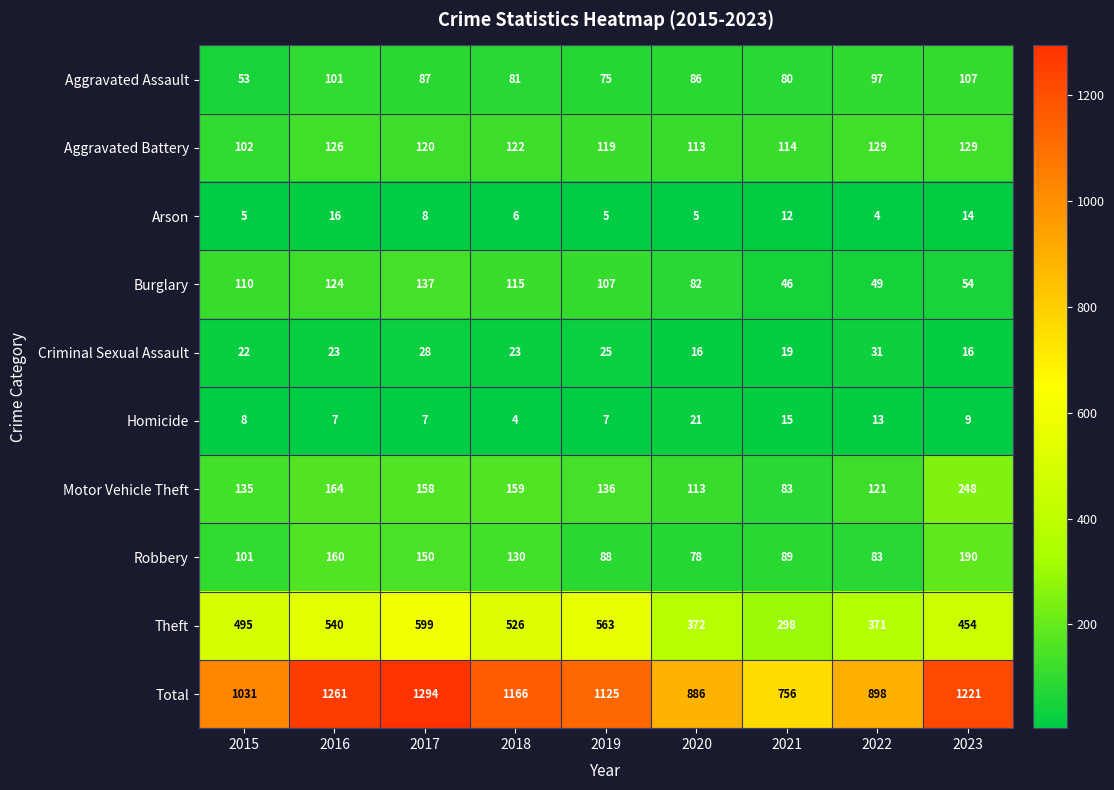

Is it true that Arson equals 6 at 2018?

True